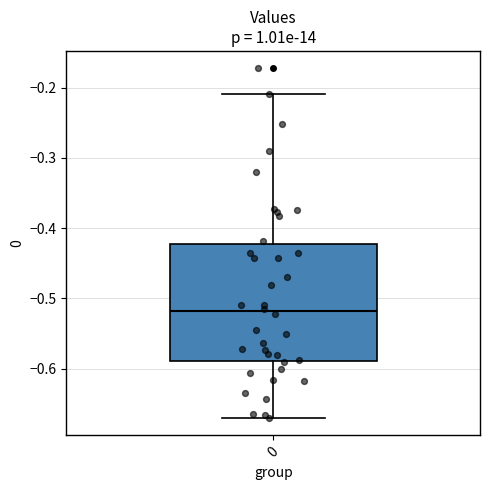

Read this box plot against the y-axis: the position of the median line, the range covered by the box, and the ends of both whiskers. The values are not printed on the chart, so give them approximately, as read against the axis.

median -0.52, box -0.59 to -0.42, whiskers -0.67 to -0.21